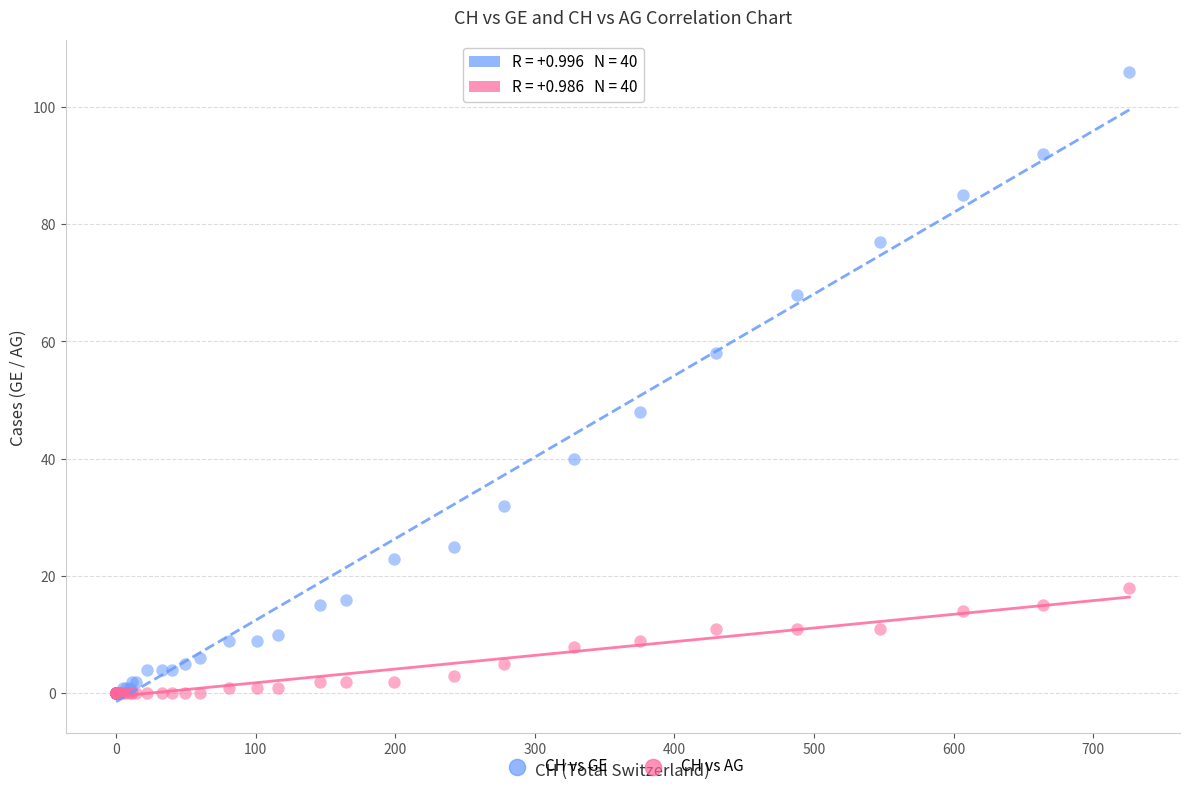

What are all the series names shown in the legend?

CH vs GE, CH vs AG